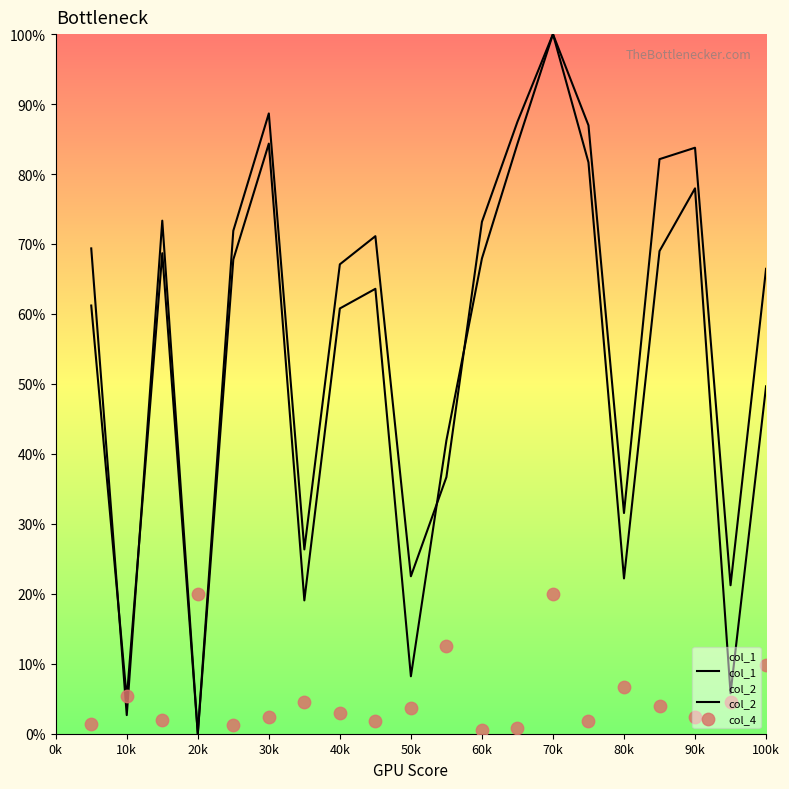

Which series reaches the maximum Y coordinate?

col_1